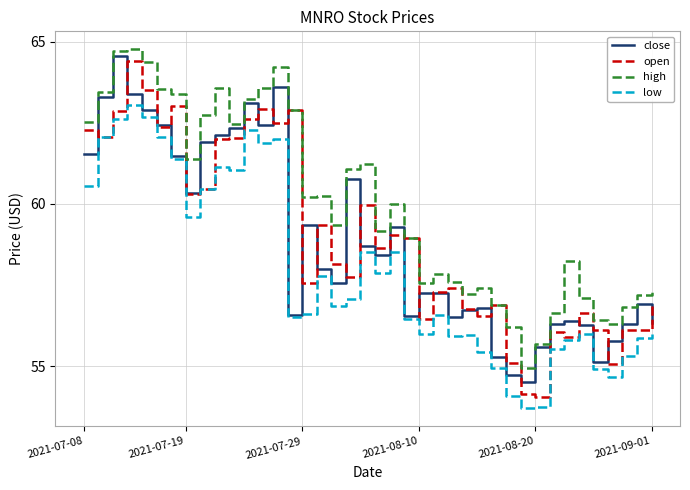

Which series has the largest total across all categories?

high